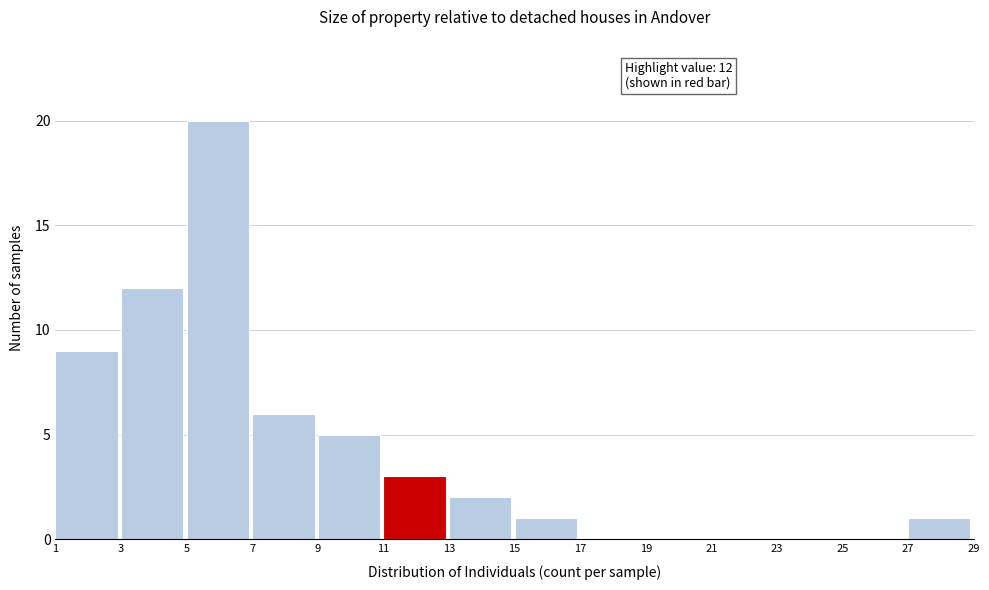

Over which range of the x-axis is the bar tallest?

5 to 7